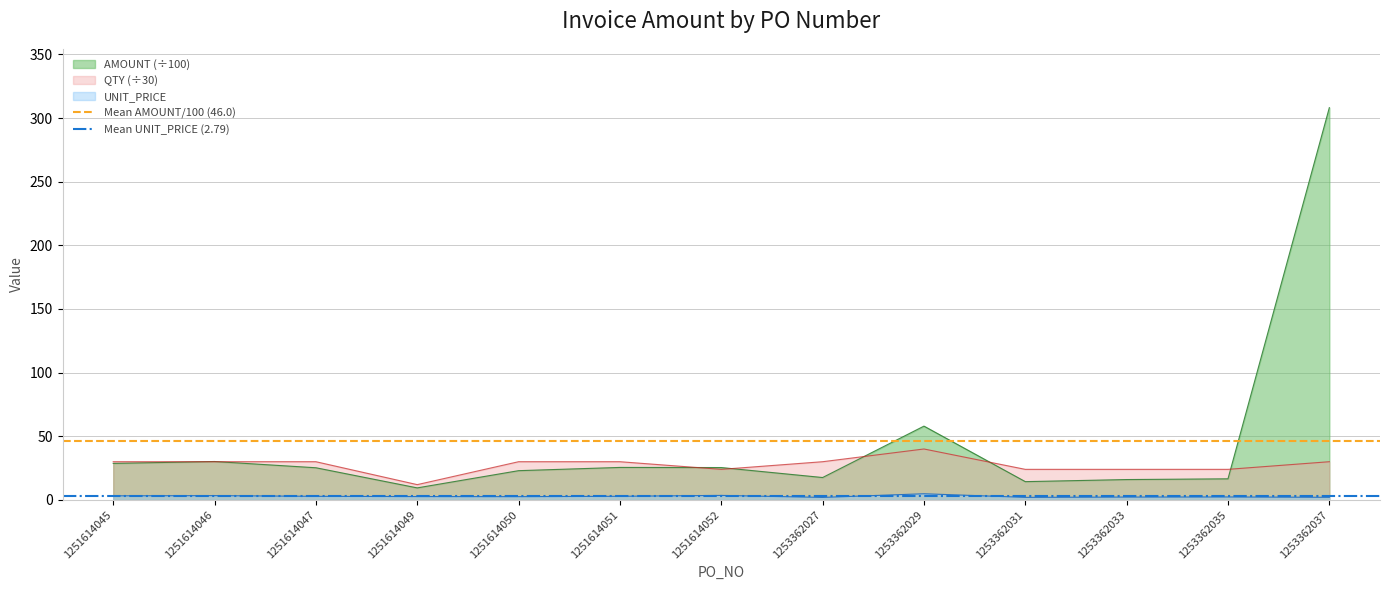

True or false: QTY (÷30) has a value of 30.0 at 1251614045.

True